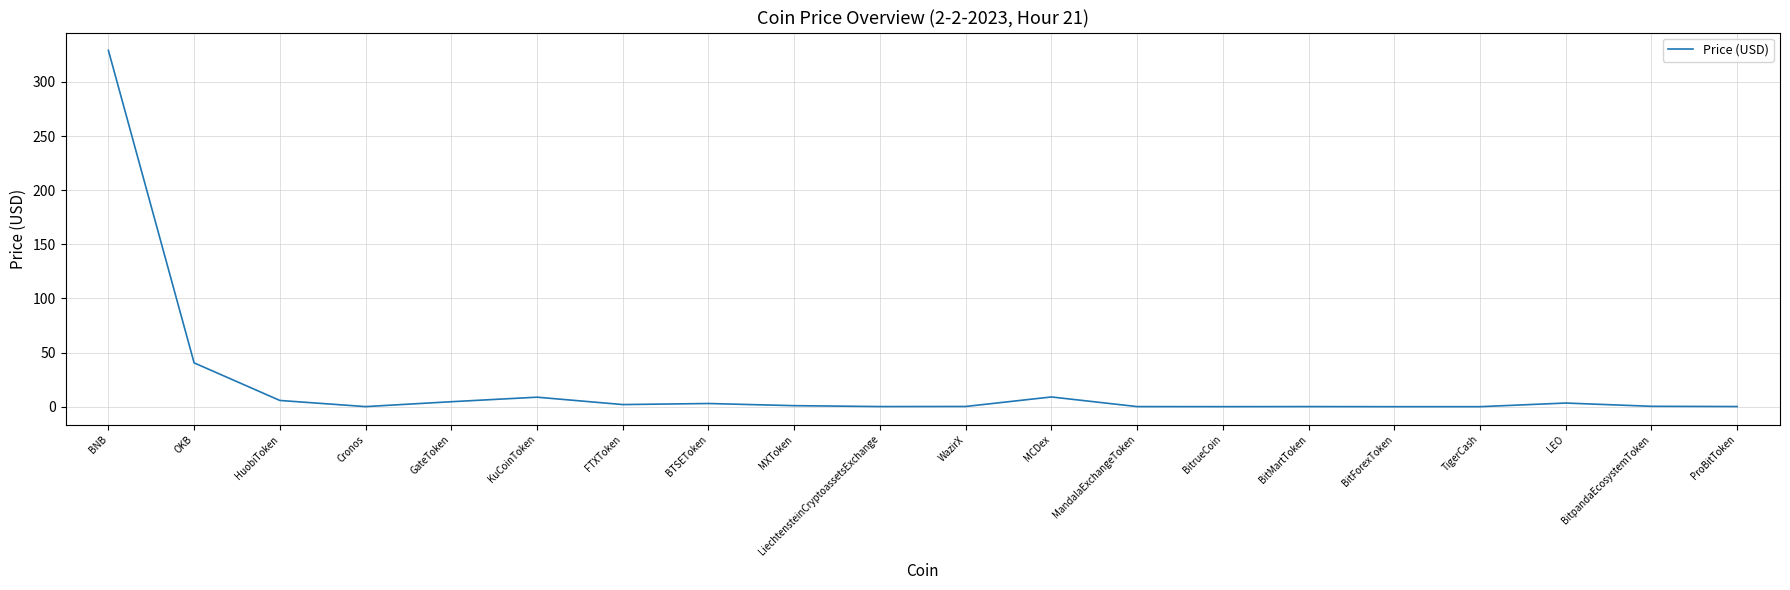

At which label is the value closest to 164?

OKB